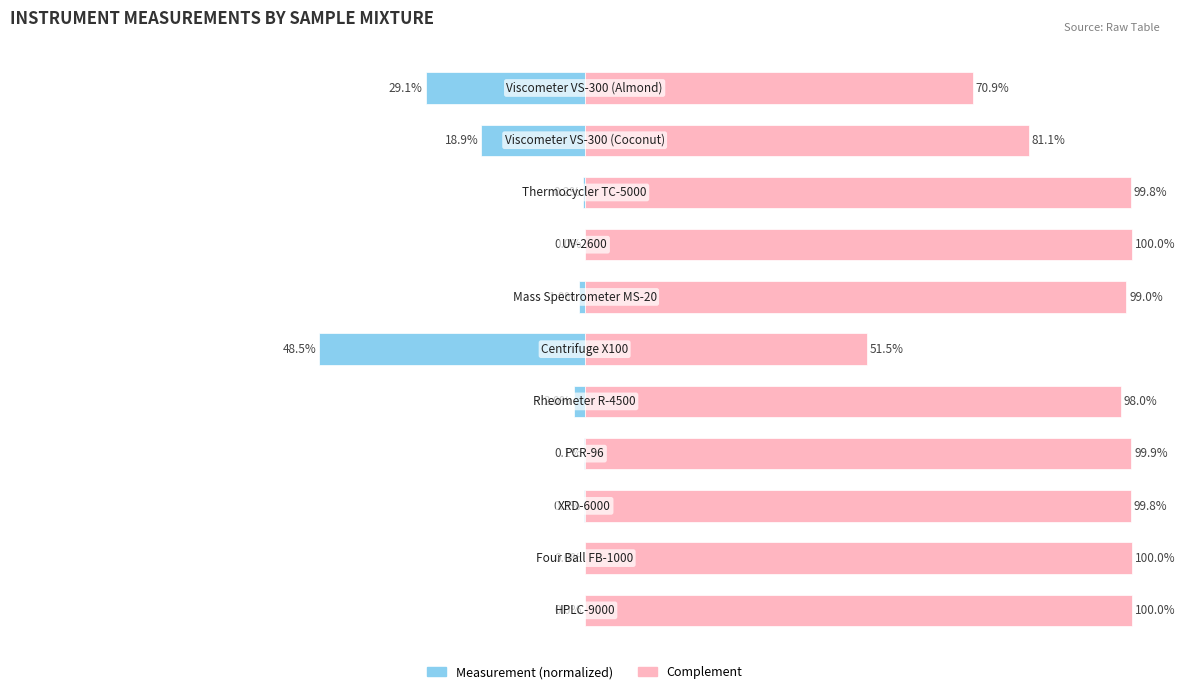

How many data points in Complement are less than 99?

5